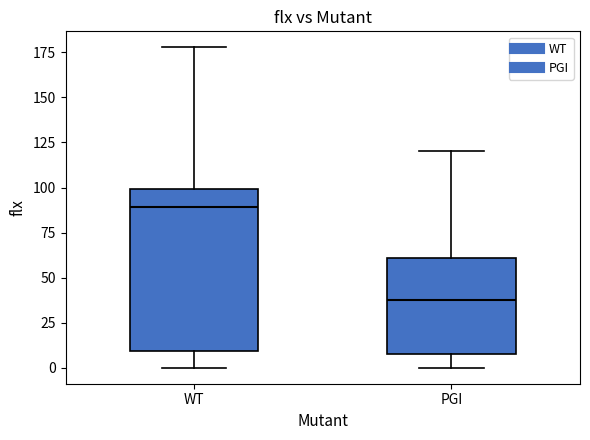

Which box's median line is the highest?

WT